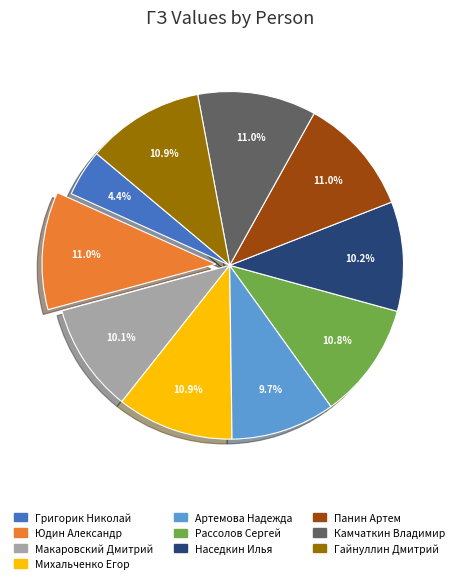

To the nearest percent, what percentage of the pie is Григорик Николай?

4%